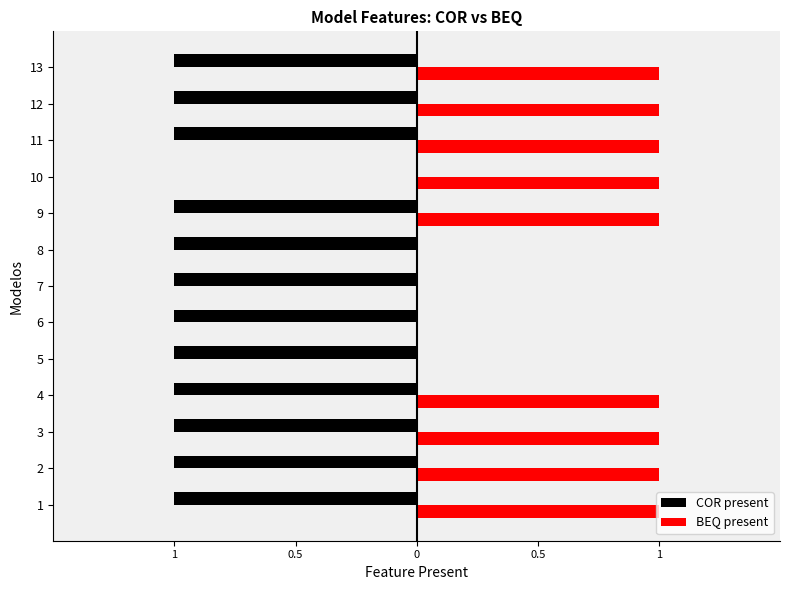

What is the difference between the BEQ present values at 7 and 1?

1